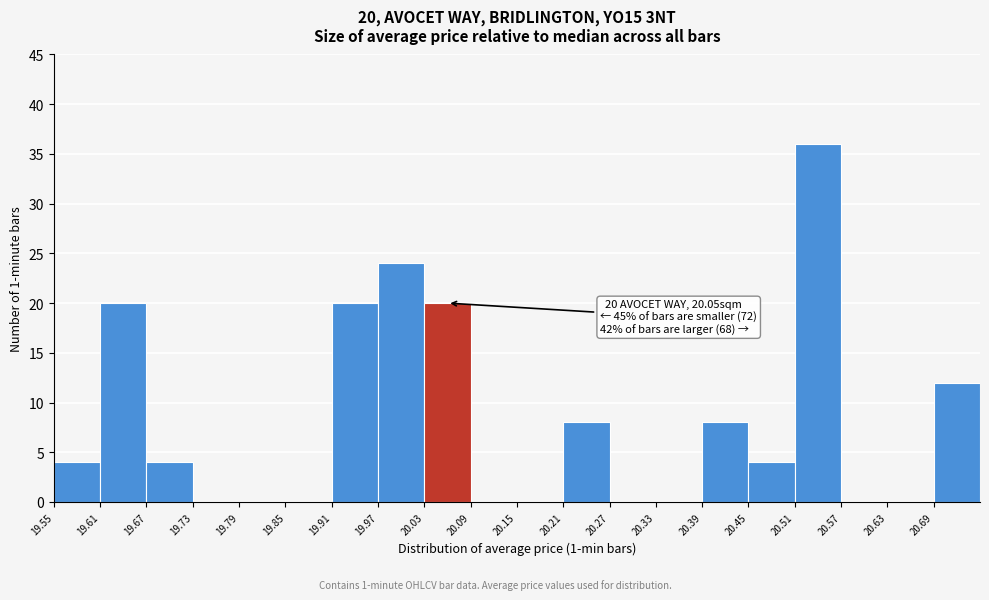

Which range on the x-axis has the tallest bar?

20.51 to 20.57